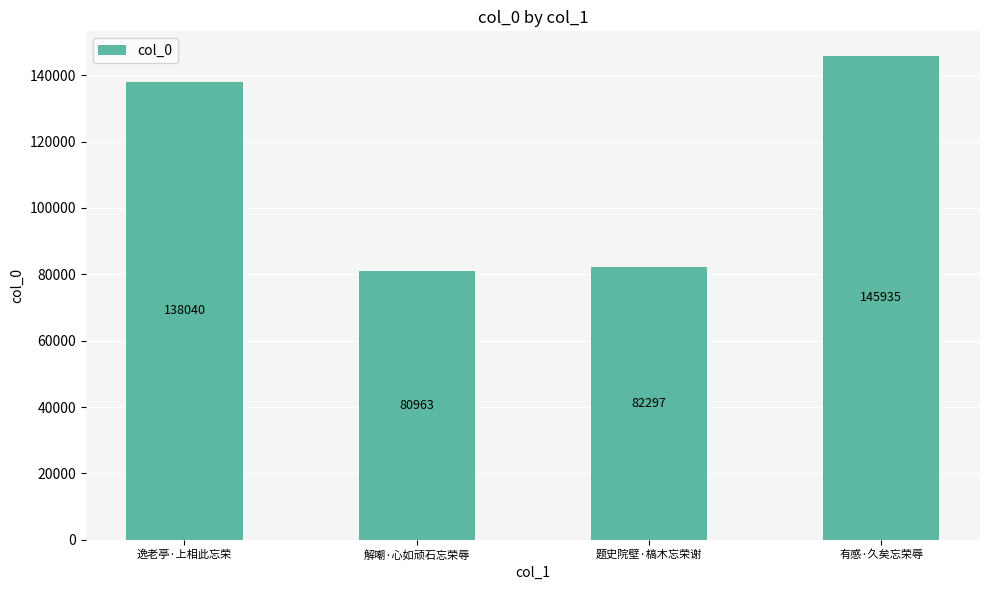

How many data points does each series have?

4